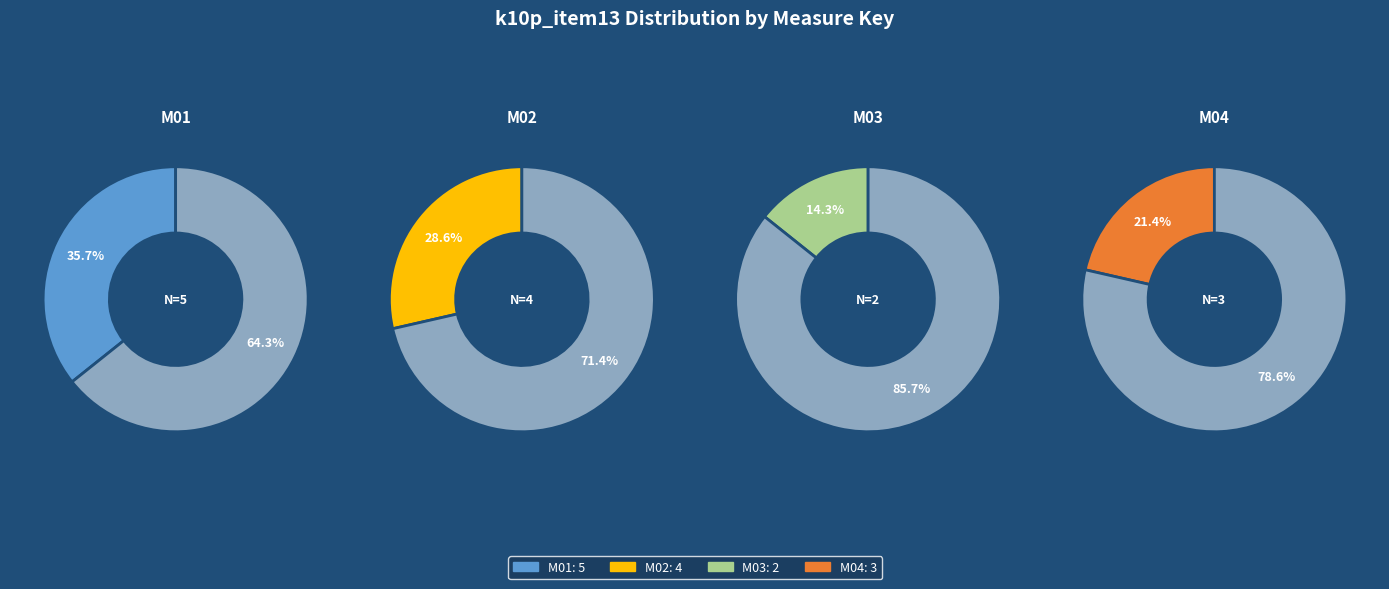

Is the sum of M03 and M01 greater than half?

No